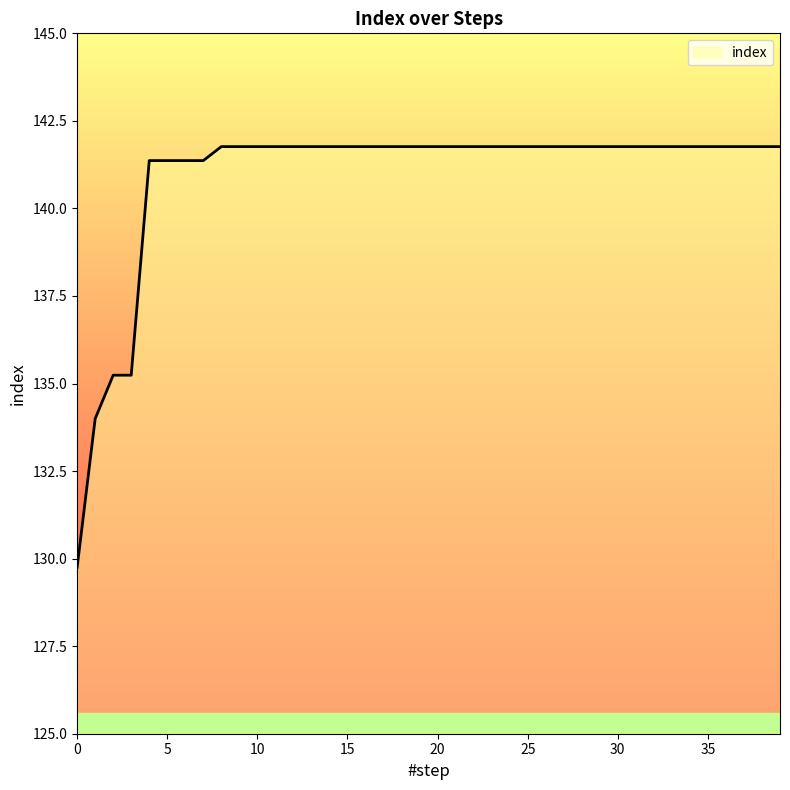

What is the minimum value shown in the chart?

129.8